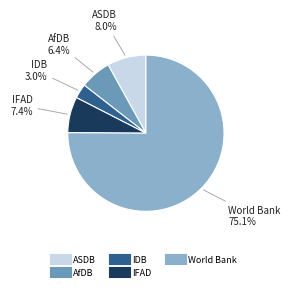

Count the number of slices in the pie.

5